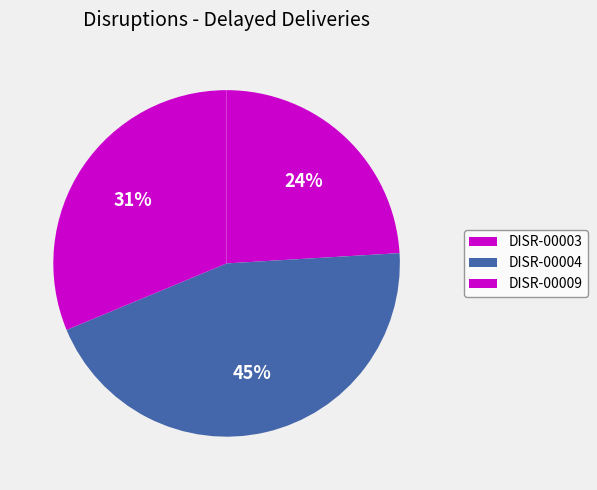

To the nearest percent, what is the combined percentage of DISR-00004 and DISR-00003?

69%